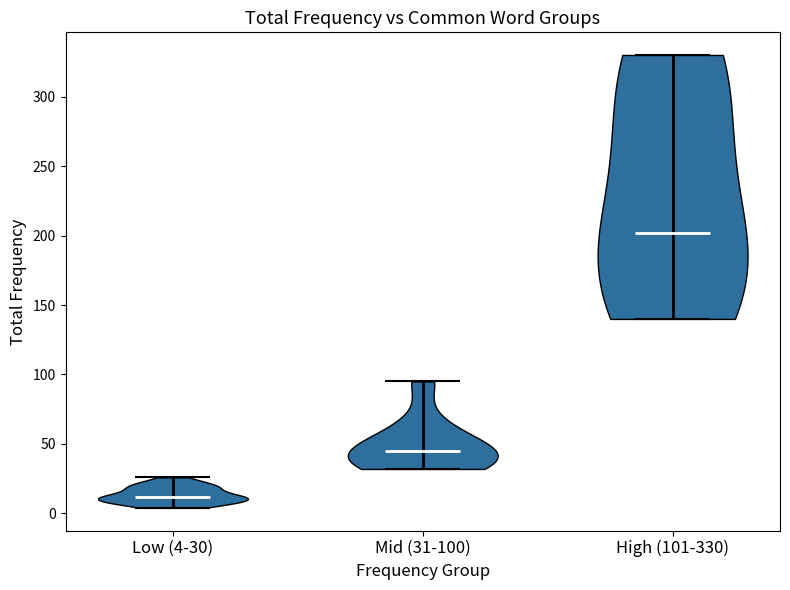

Which violin has the lowest median line?

Low (4-30)